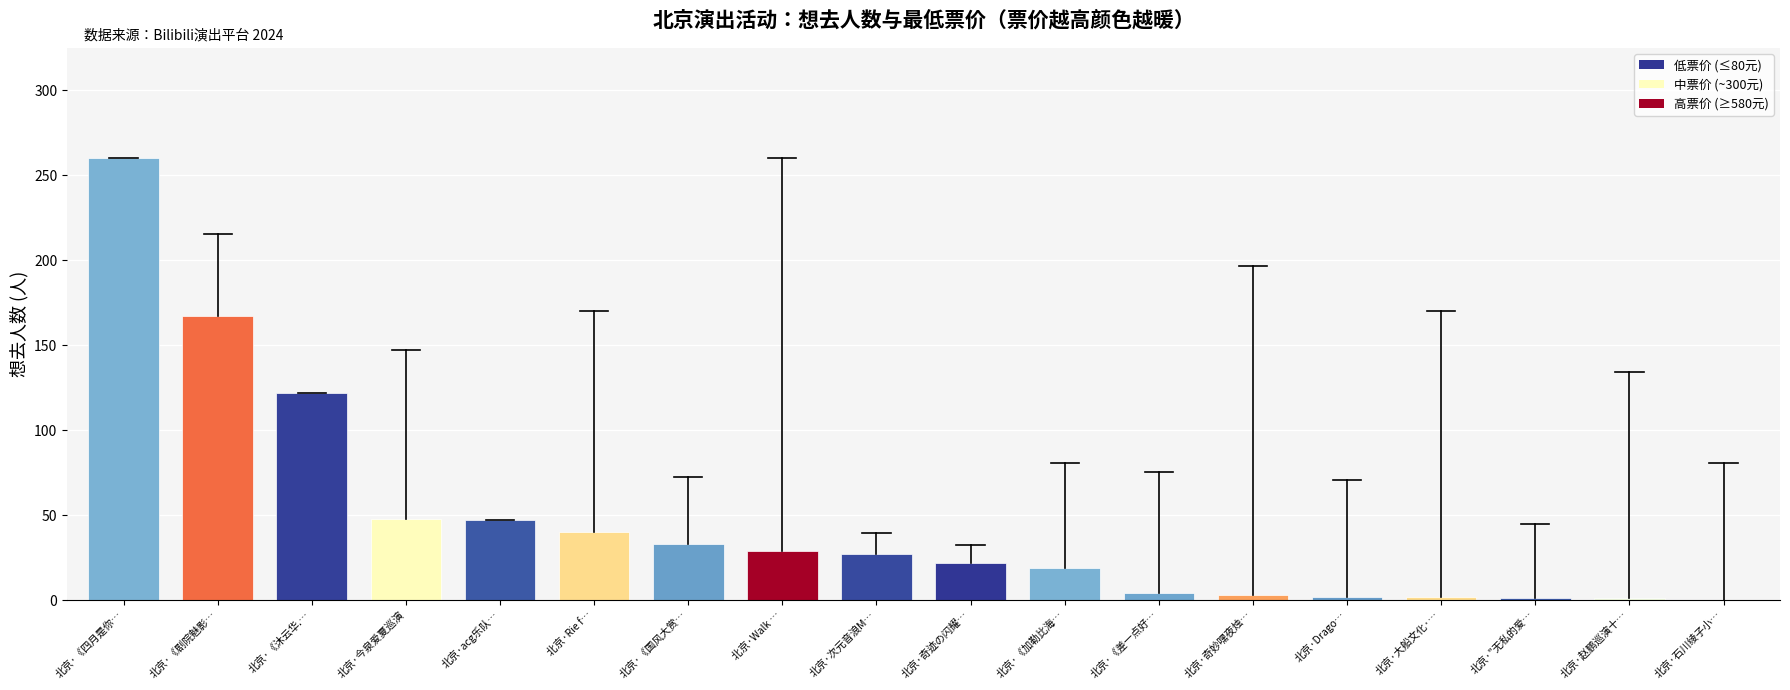

What is the greatest value displayed?

260